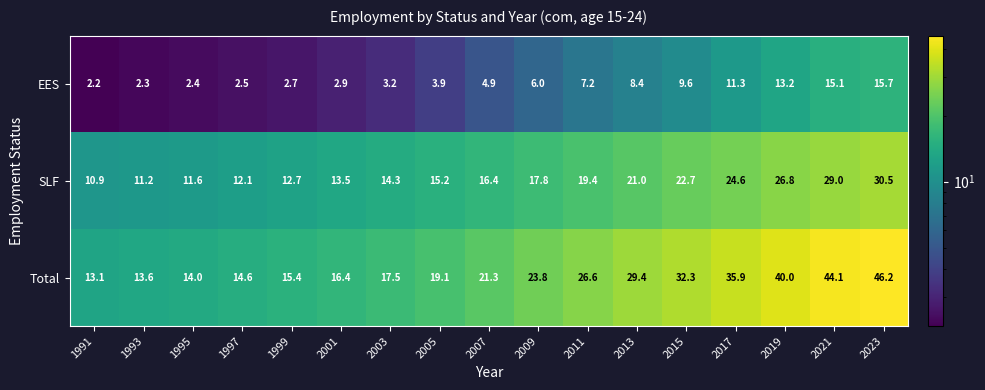

What is the difference between the maximum and minimum values in the Total series?

33.1